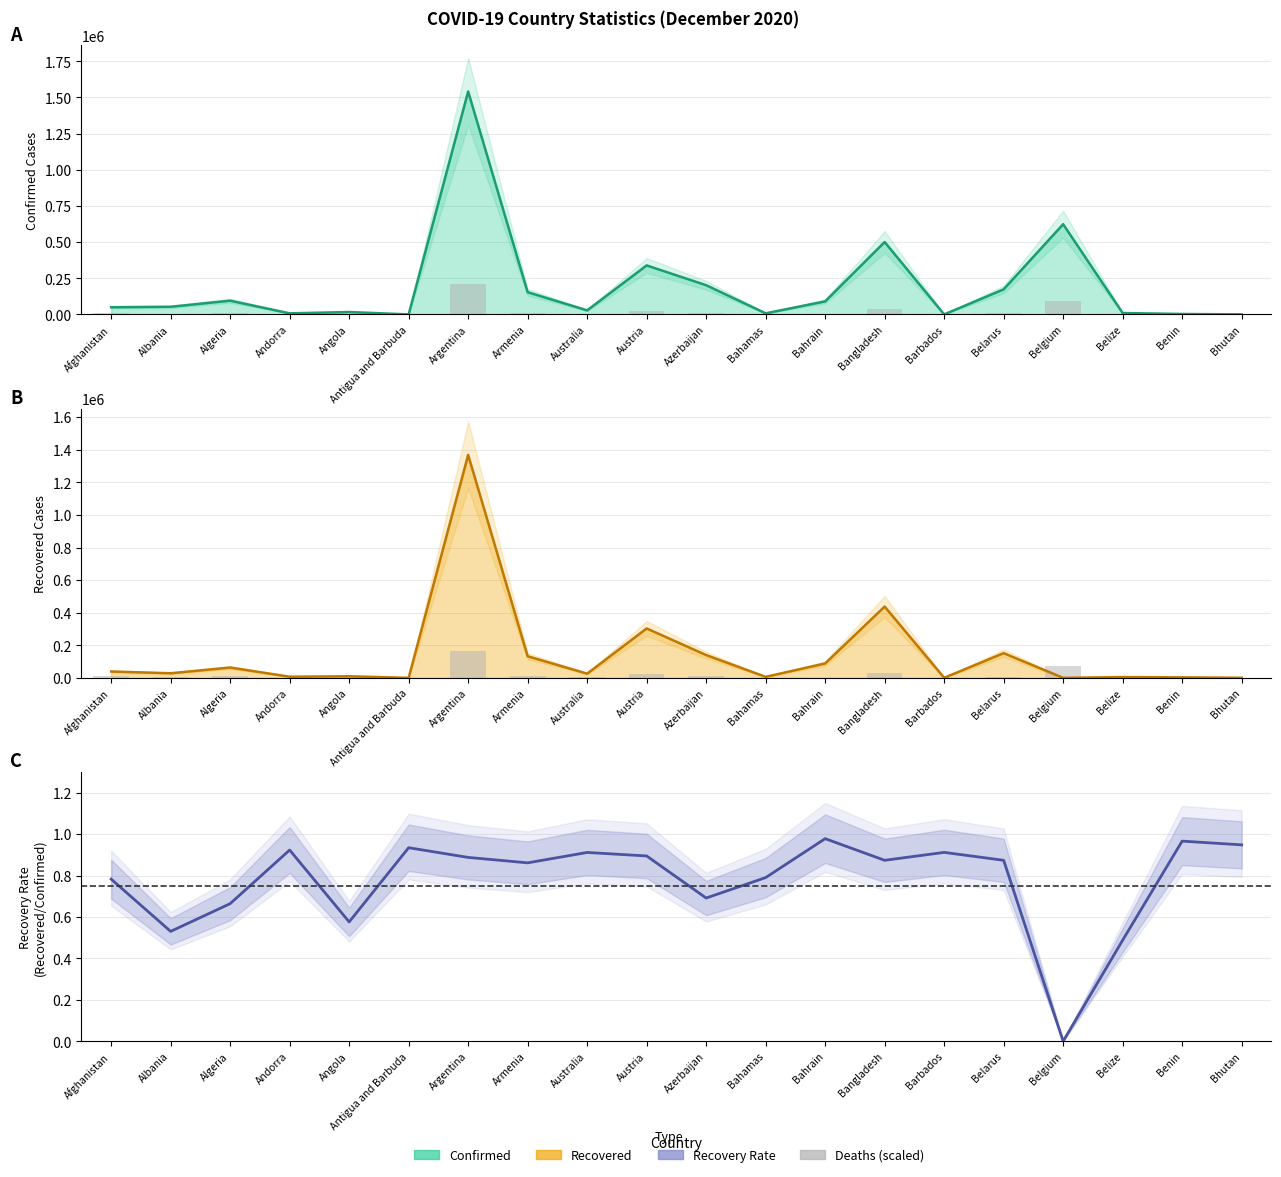

The value of Deaths (scaled) at Antigua and Barbuda is 20.0. True or false?

True